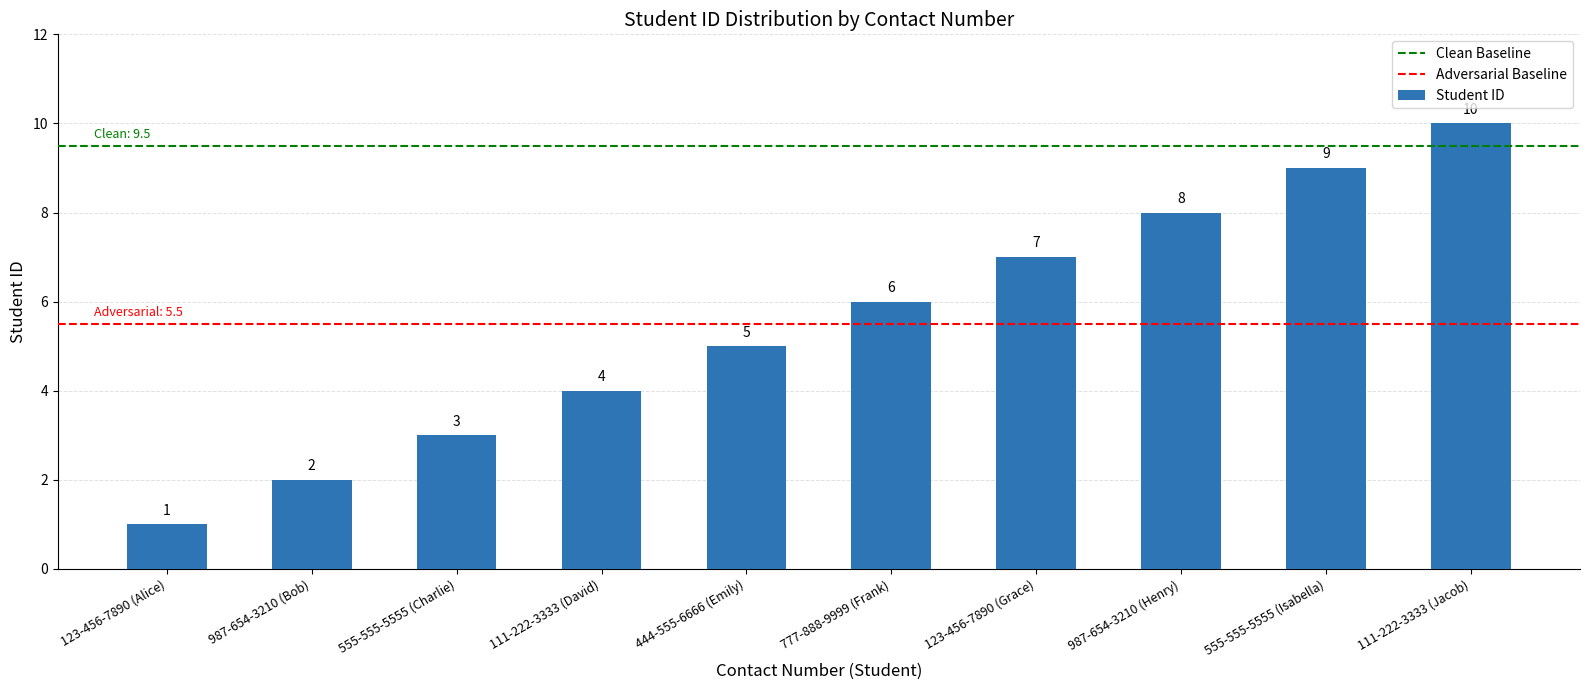

Between 123-456-7890 (Alice) and 555-555-5555 (Charlie), which is larger?

555-555-5555 (Charlie)